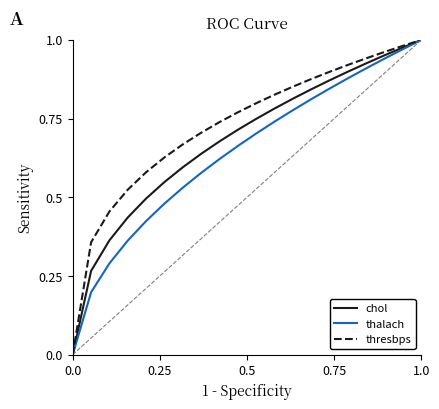

What is the sum of all thresbps values?

14.5